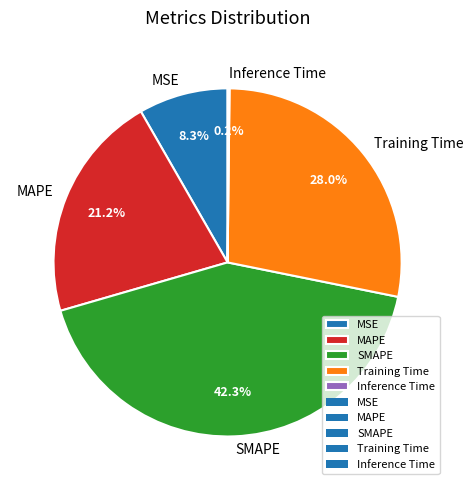

To the nearest percent, what is the average slice percentage?

20%